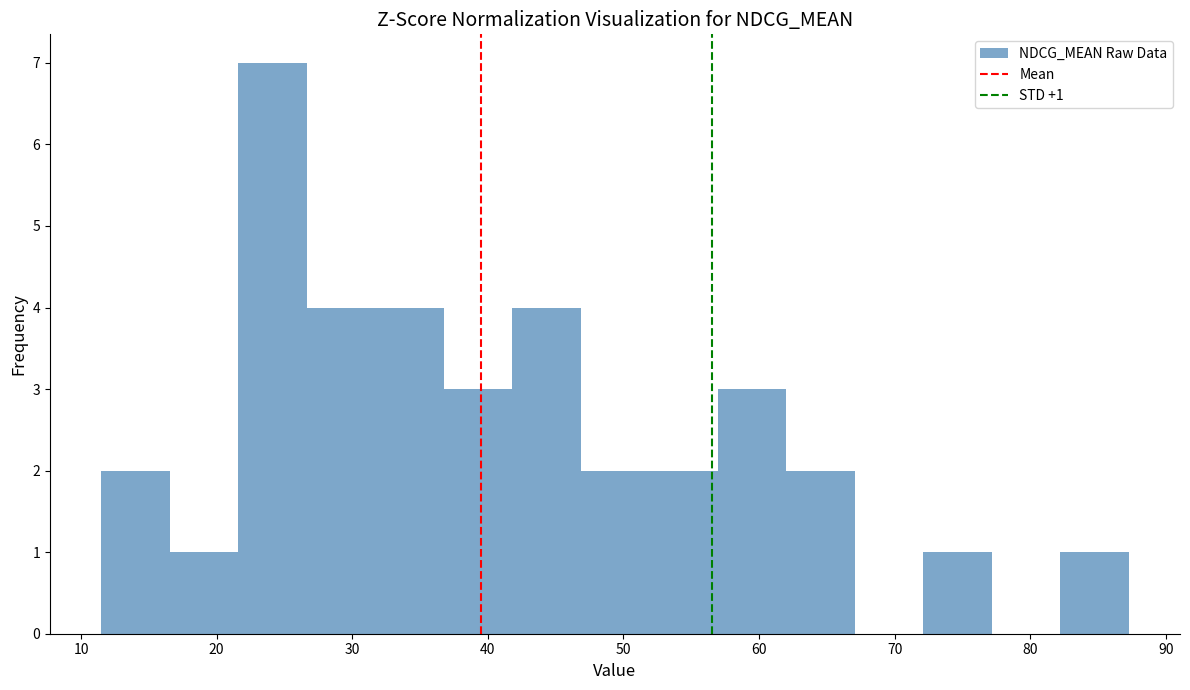

Which range on the x-axis has the tallest bar?

22 to 27